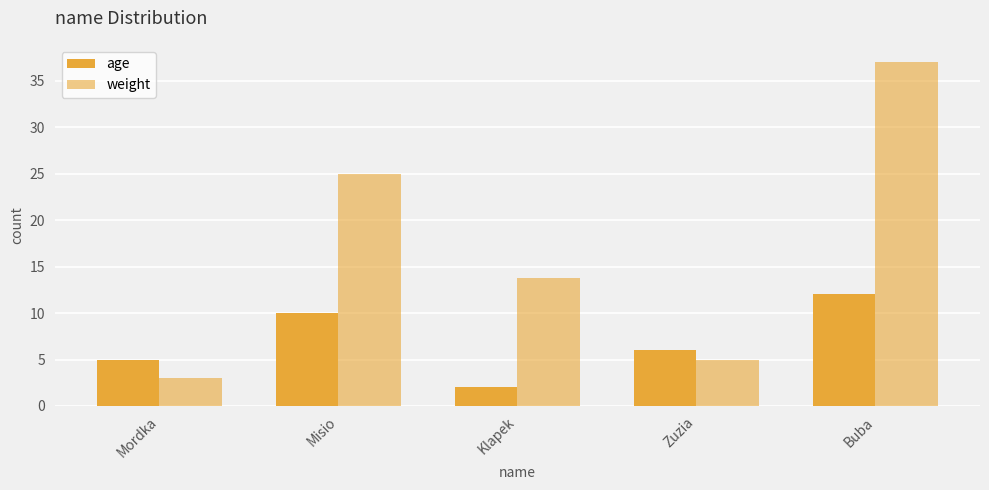

How many distinct data groups are displayed?

2